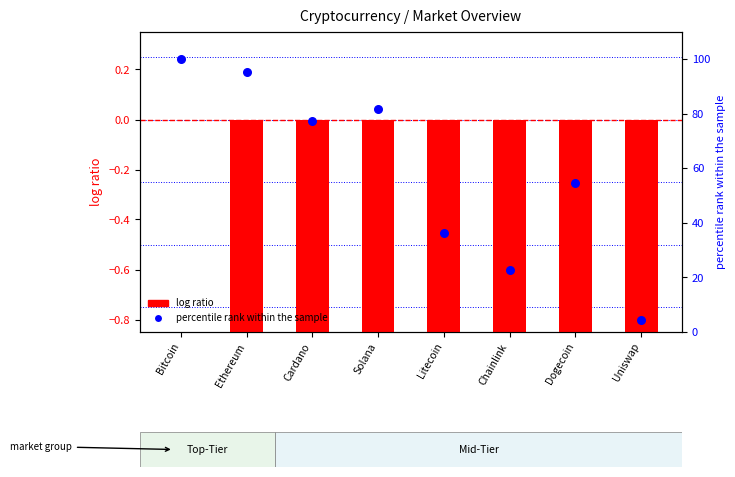

At how many categories does at least one series exceed 69?

4